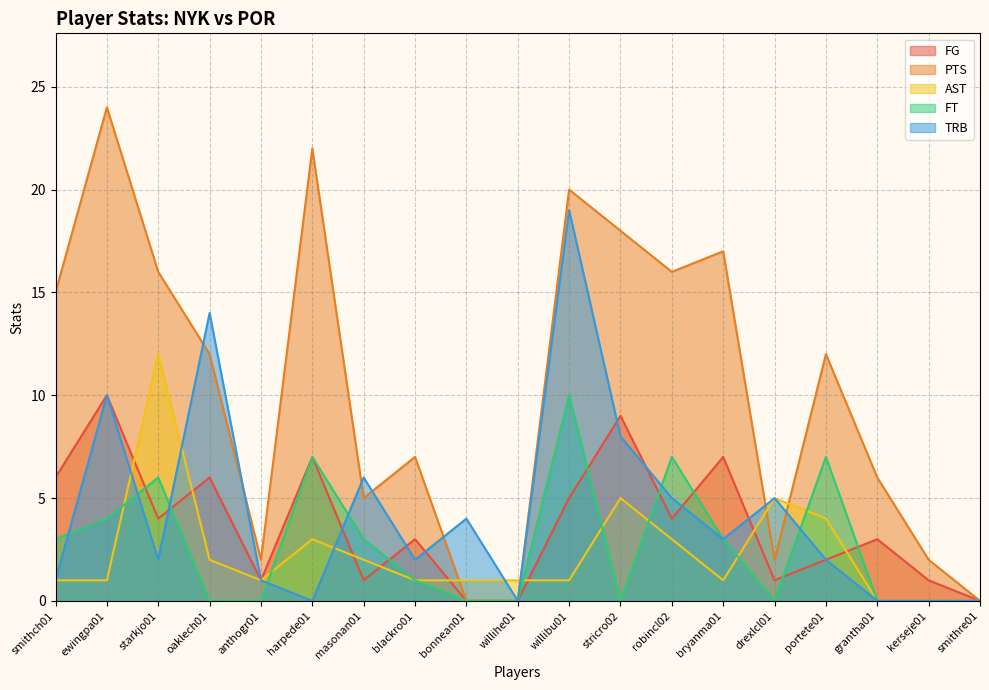

How many intersections are there between FT and AST?

7